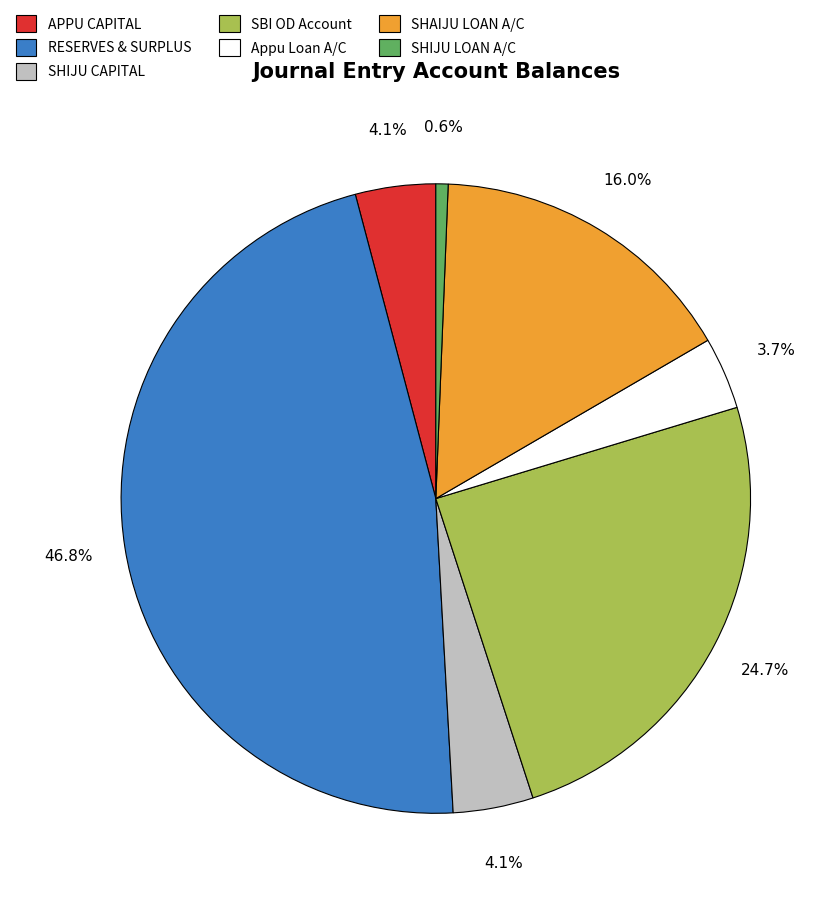

What is the smallest slice in the pie chart?

SHIJU LOAN A/C